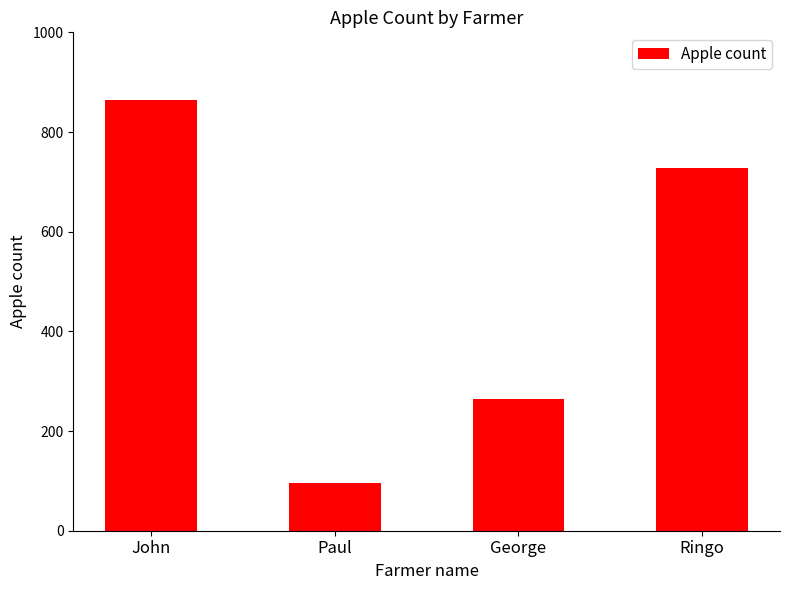

The value at George is 264. True or false?

True